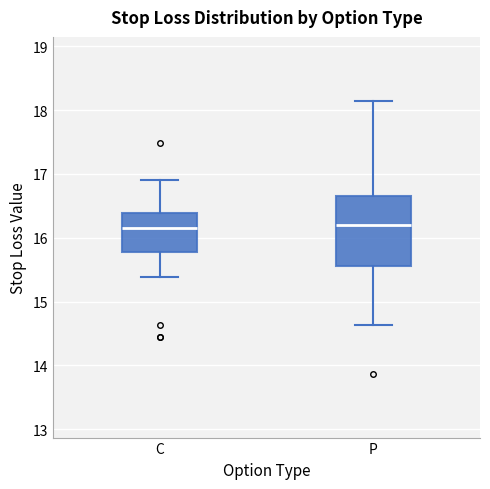

Comparing the boxes themselves (not the whiskers), which one is the tallest?

P